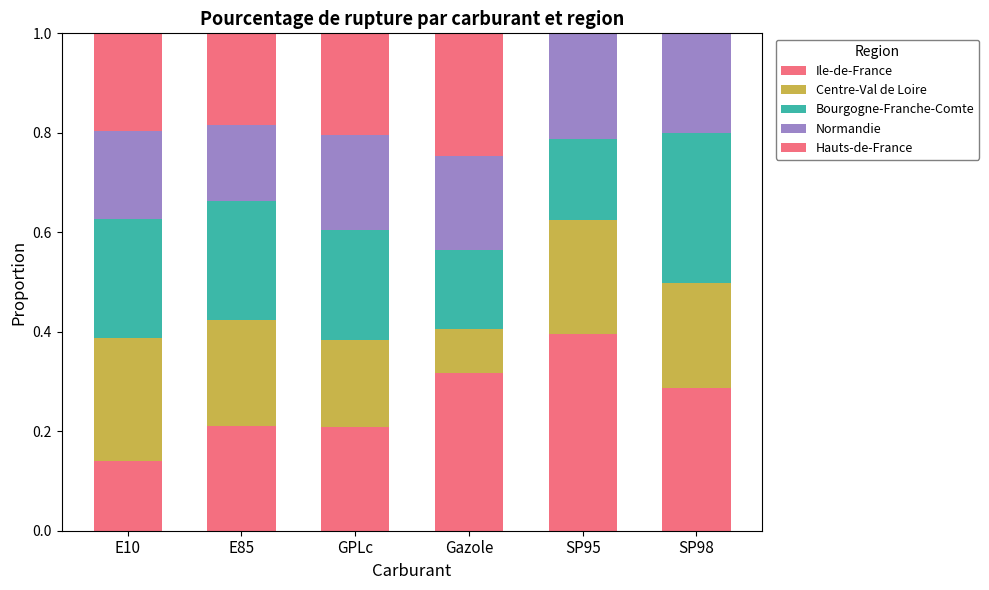

What is the label of the 1st bar from the left?

E10